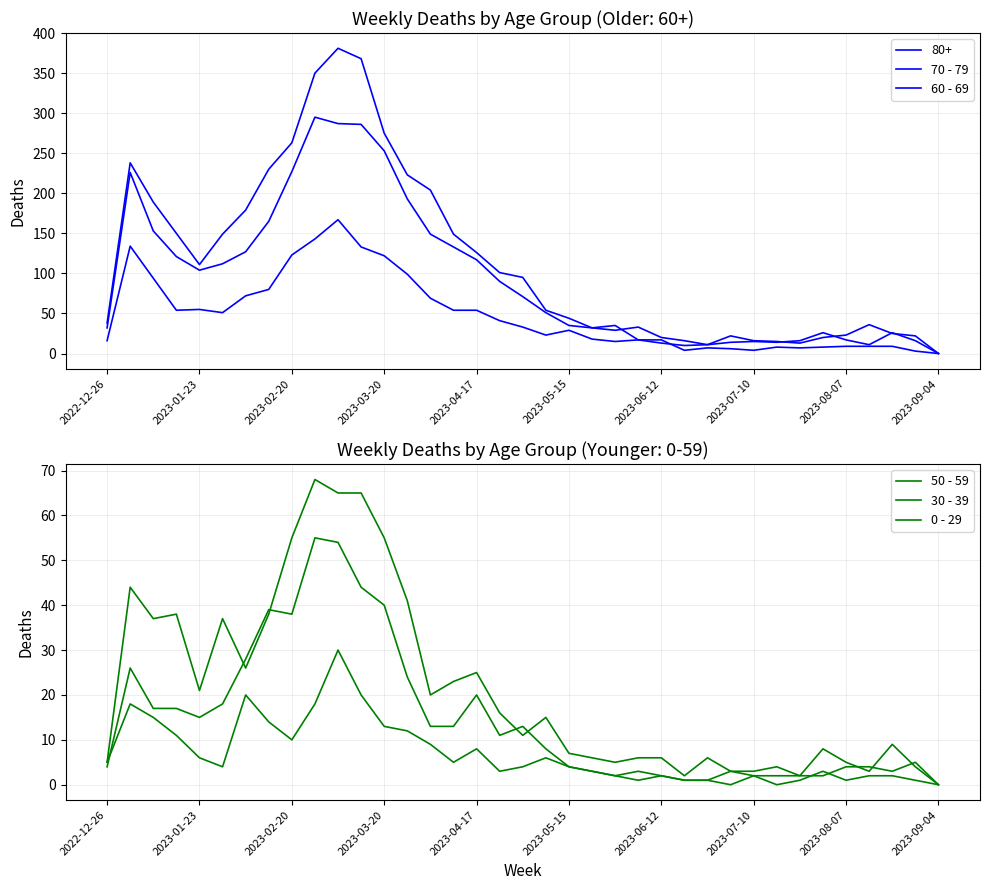

At which category is the sum across all series the highest?

10